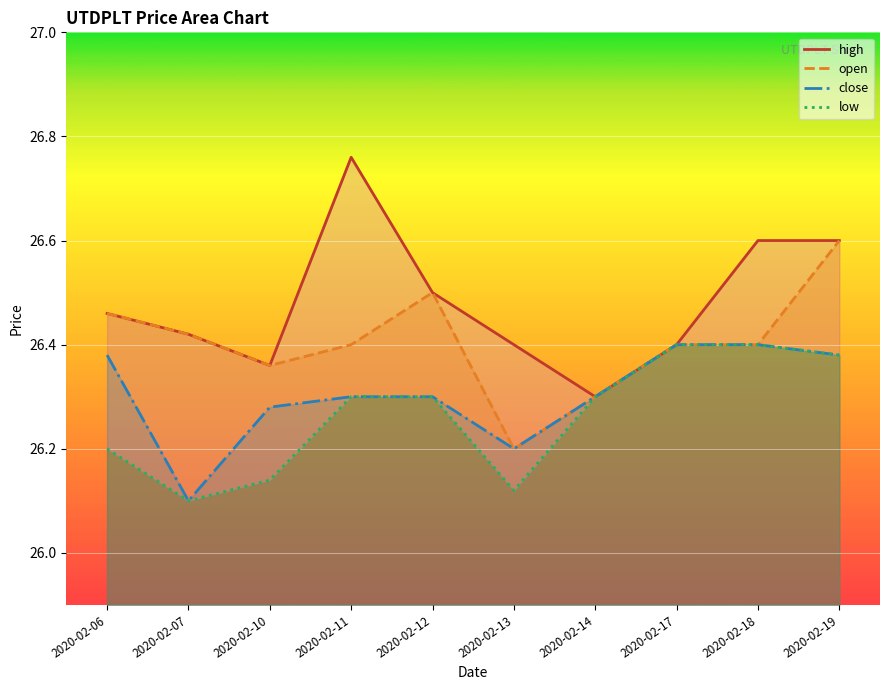

What is the approximate value of high at 2020-02-13?

26.4